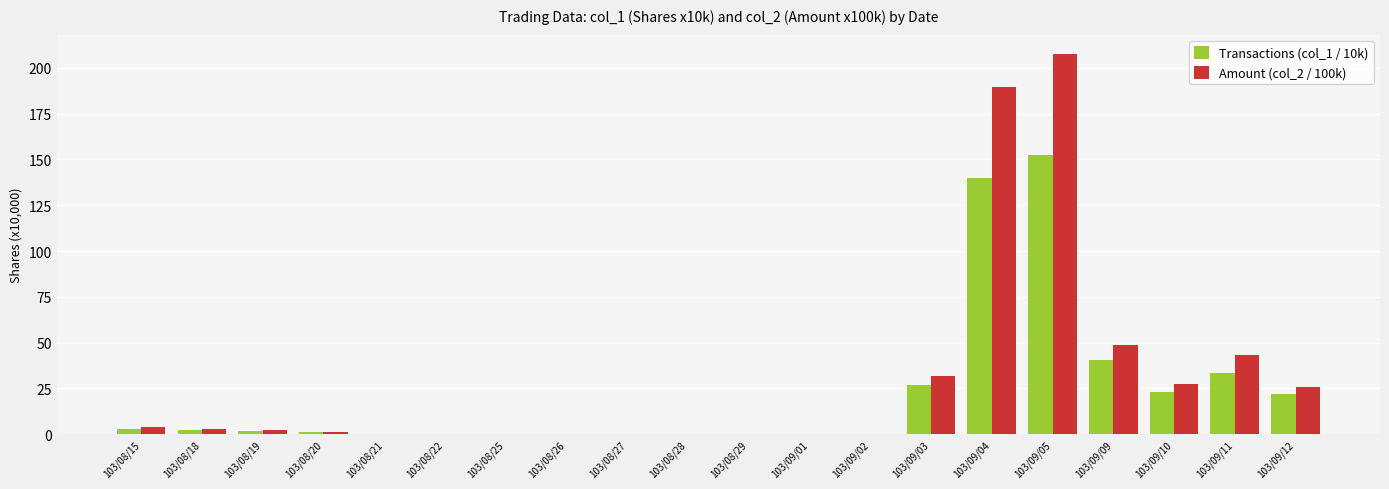

The Amount (col_2 / 100k) series shows 0.0 at 103/09/01. True or false?

True